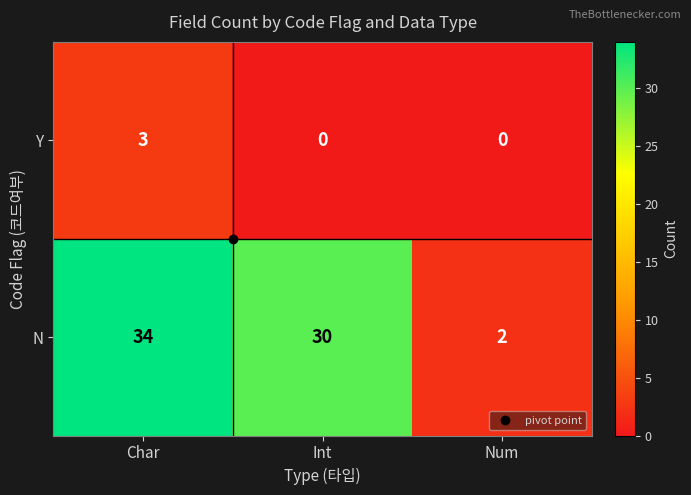

Rank the series at Num from highest to lowest value.

N, Y